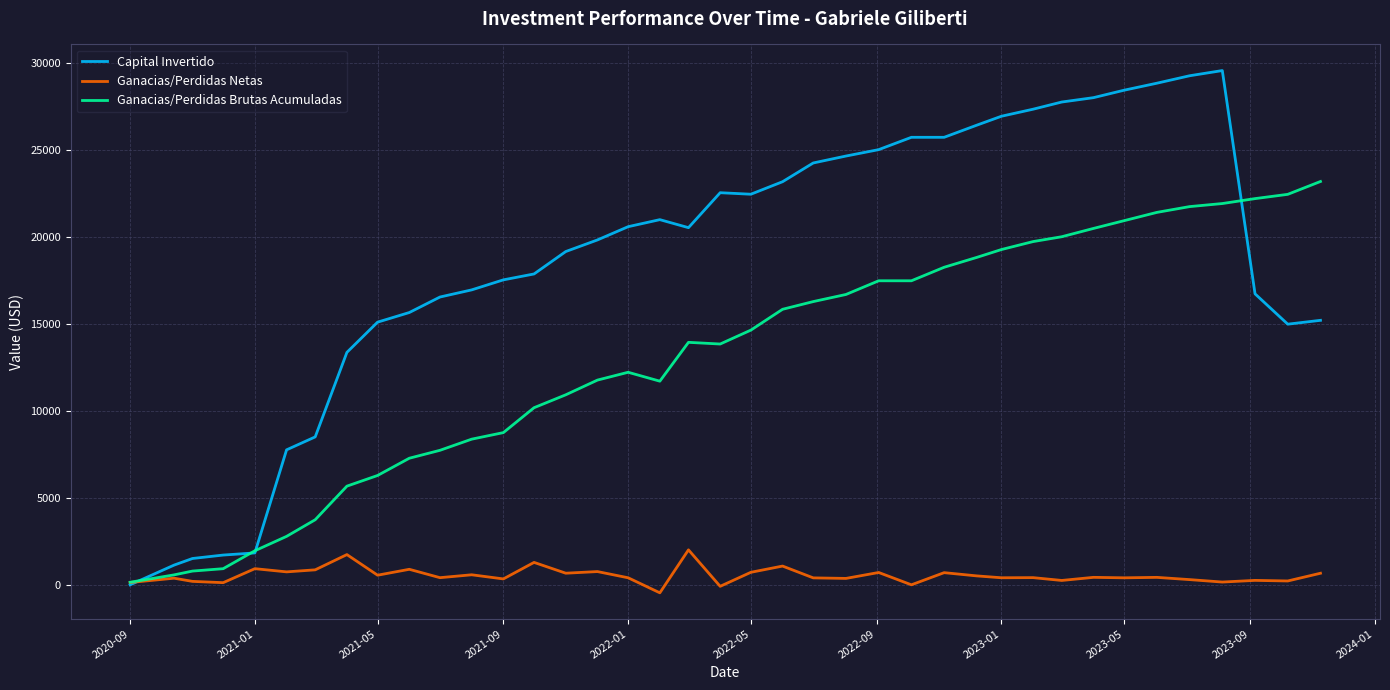

What is the maximum value shown in the chart?

29576.5